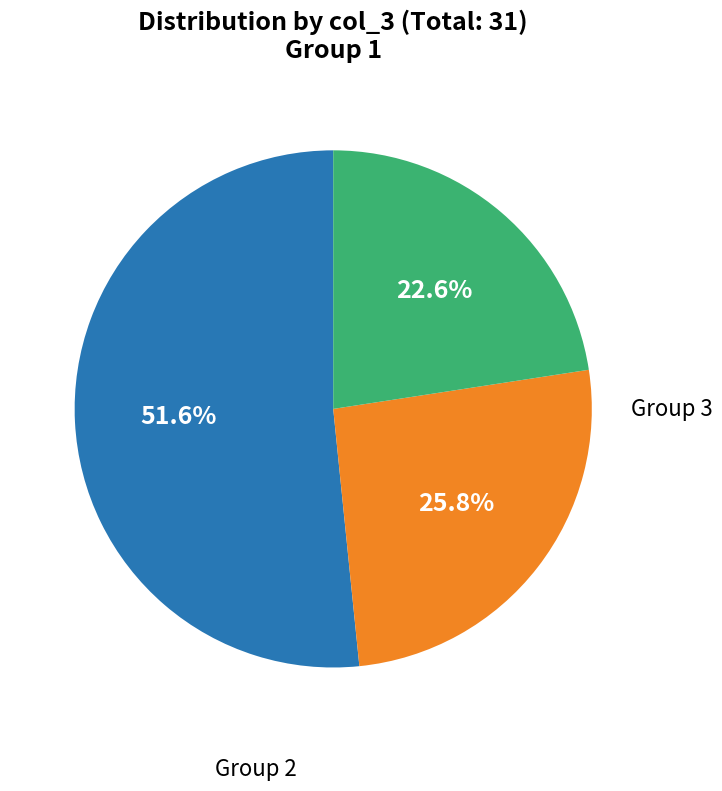

Count the number of slices in the pie.

3